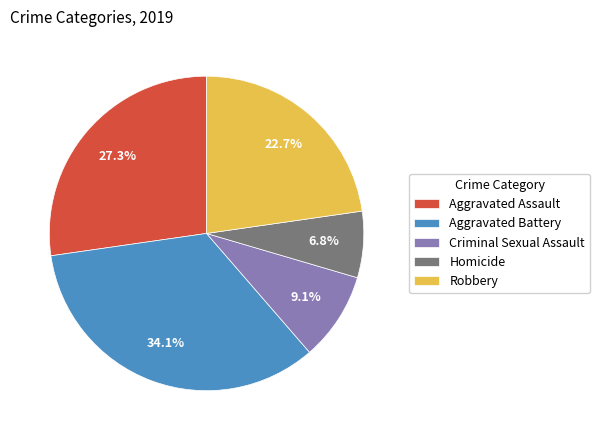

Rank the categories by value from highest to lowest.

Aggravated Battery, Aggravated Assault, Robbery, Criminal Sexual Assault, Homicide